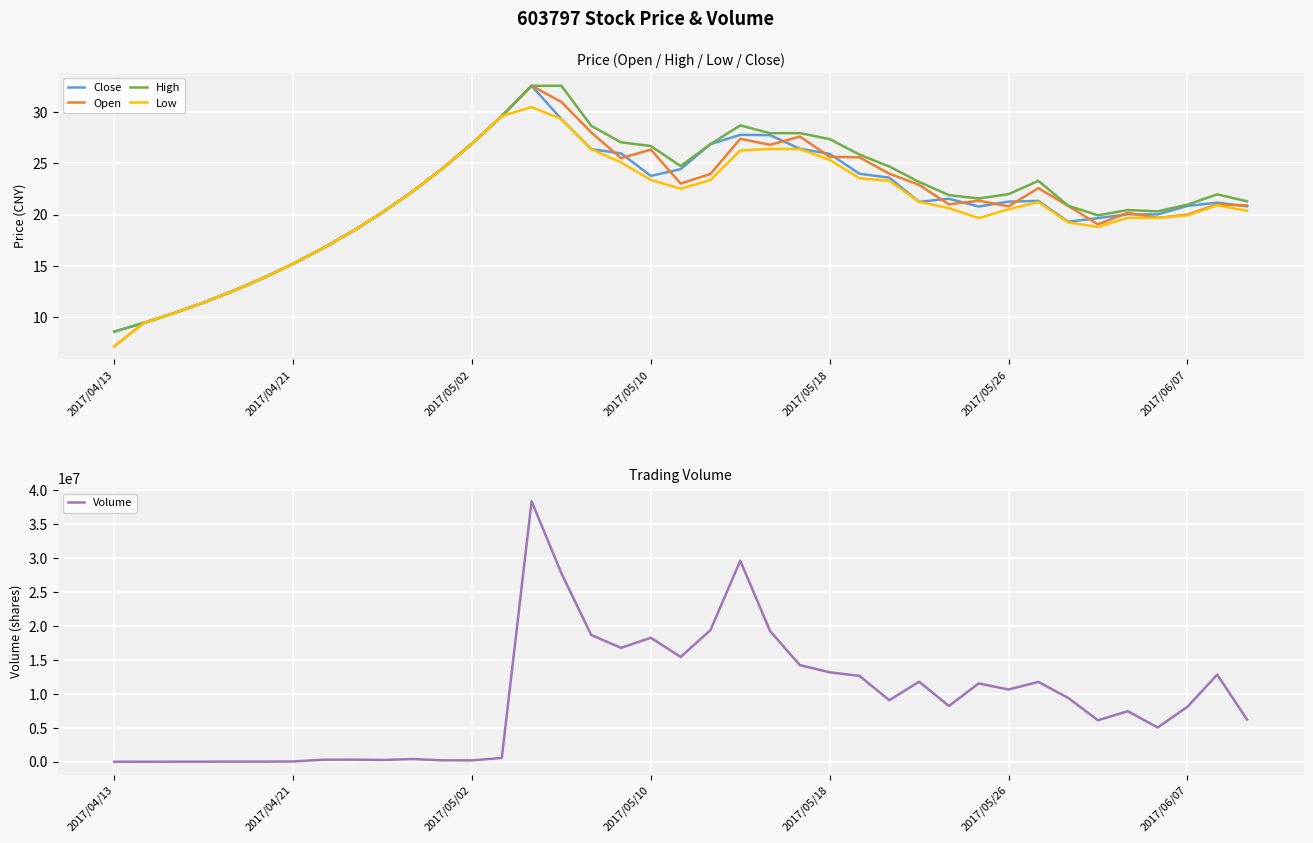

What is the highest value of the Low series?

30.5